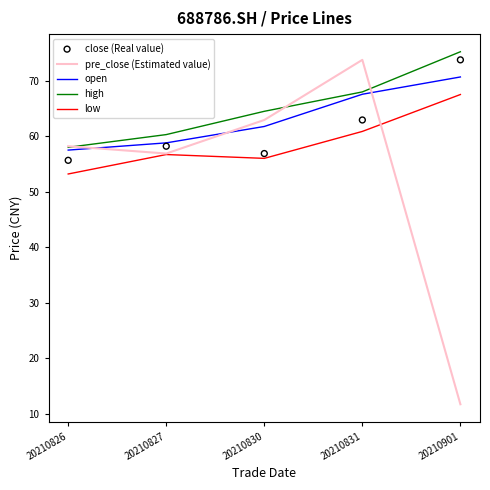

At which category is the sum across all series the highest?

20210831